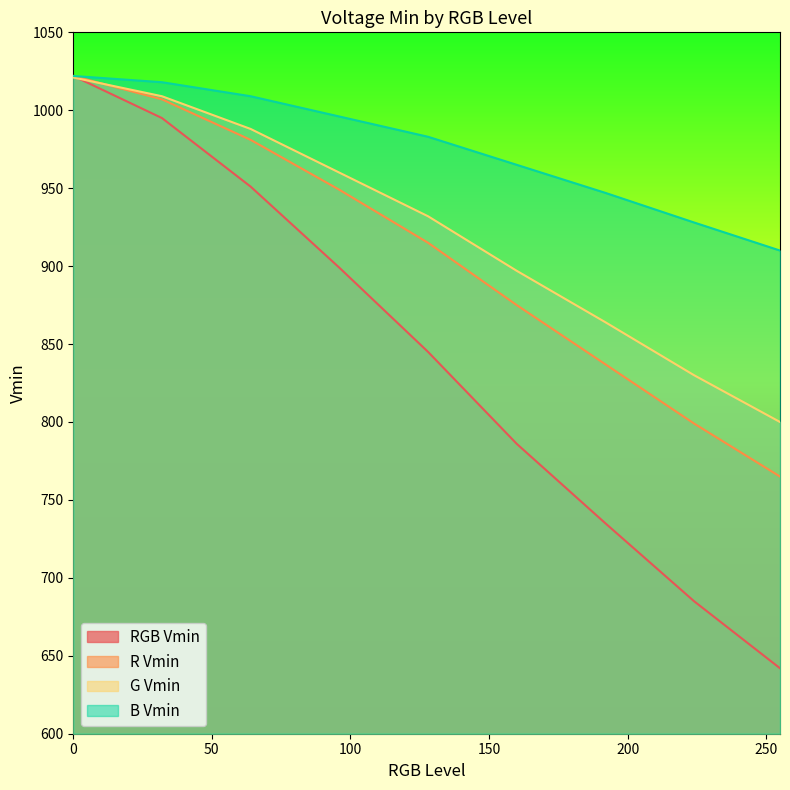

True or false: G Vmin has more than 0 points higher than both neighbors.

False